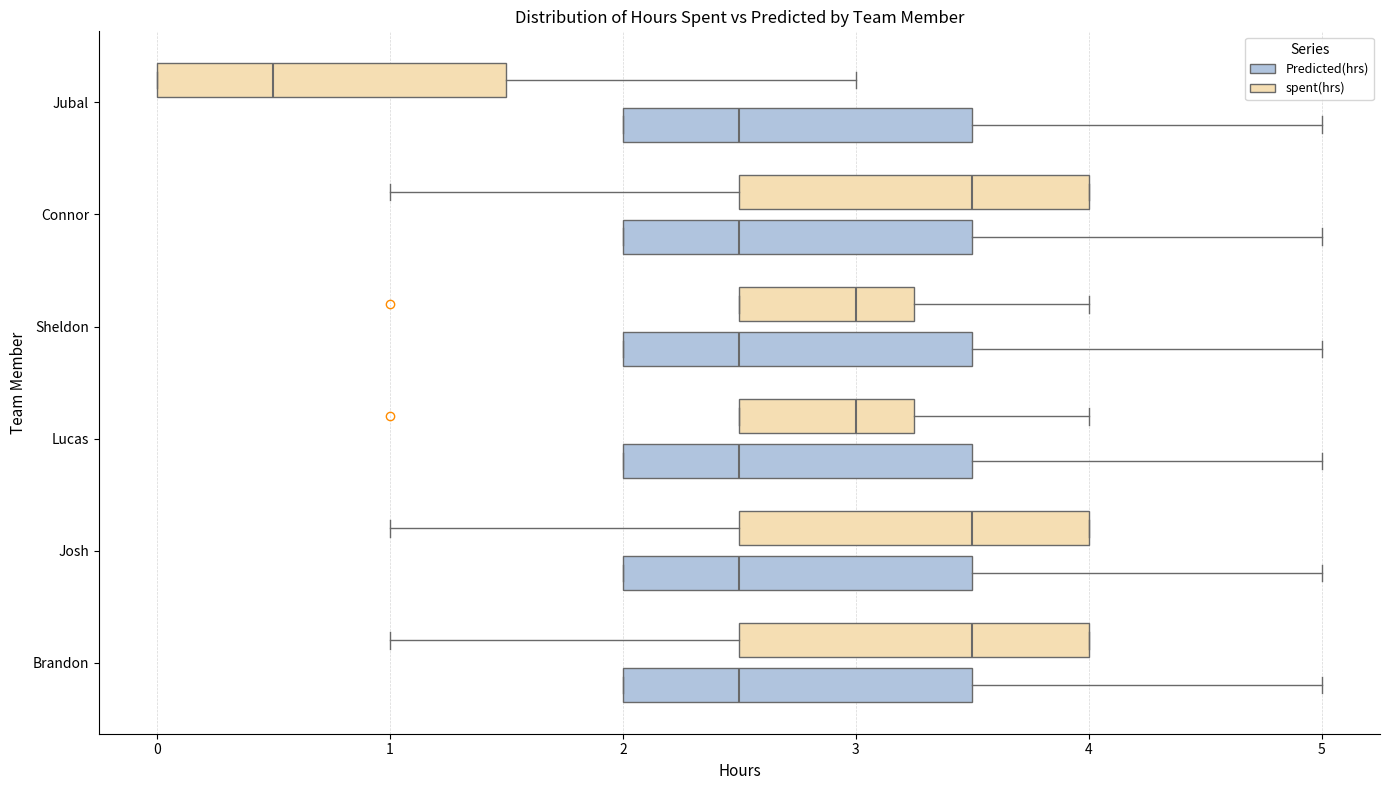

Reading bottom to top, read every box against the x-axis: the position of its median line, the range the box covers, and the ends of its whiskers. The values are not printed on the chart, so give them approximately, as read against the axis.

Brandon (Predicted(hrs)): median 2.5, box 2.0 to 3.5, whiskers 2.0 to 5.0
Brandon (spent(hrs)): median 3.5, box 2.5 to 4.0, whiskers 1.0 to 4.0
Josh (Predicted(hrs)): median 2.5, box 2.0 to 3.5, whiskers 2.0 to 5.0
Josh (spent(hrs)): median 3.5, box 2.5 to 4.0, whiskers 1.0 to 4.0
Lucas (Predicted(hrs)): median 2.5, box 2.0 to 3.5, whiskers 2.0 to 5.0
Lucas (spent(hrs)): median 3.0, box 2.5 to 3.3, whiskers 2.5 to 4.0
Sheldon (Predicted(hrs)): median 2.5, box 2.0 to 3.5, whiskers 2.0 to 5.0
Sheldon (spent(hrs)): median 3.0, box 2.5 to 3.3, whiskers 2.5 to 4.0
Connor (Predicted(hrs)): median 2.5, box 2.0 to 3.5, whiskers 2.0 to 5.0
Connor (spent(hrs)): median 3.5, box 2.5 to 4.0, whiskers 1.0 to 4.0
Jubal (Predicted(hrs)): median 2.5, box 2.0 to 3.5, whiskers 2.0 to 5.0
Jubal (spent(hrs)): median 0.5, box 0.0 to 1.5, whiskers 0.0 to 3.0